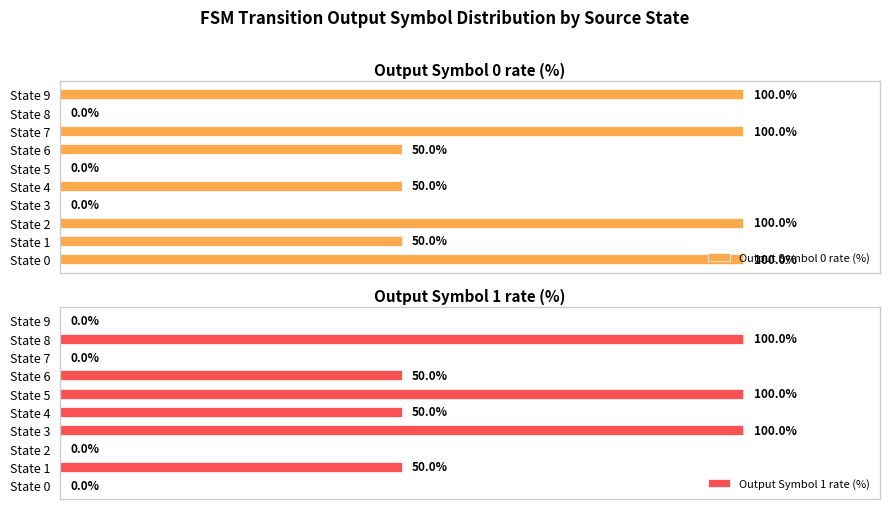

What is the difference between the highest and lowest values at State 8?

100